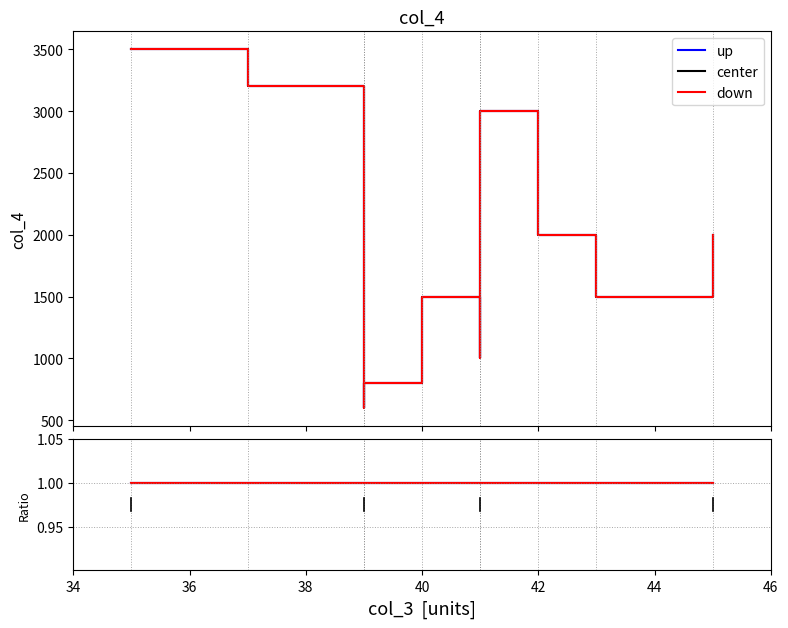

What is the smallest value displayed?

599